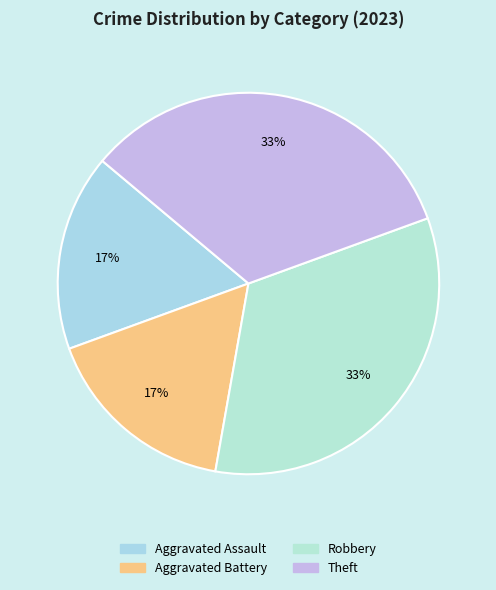

How many segments does this pie chart have?

4